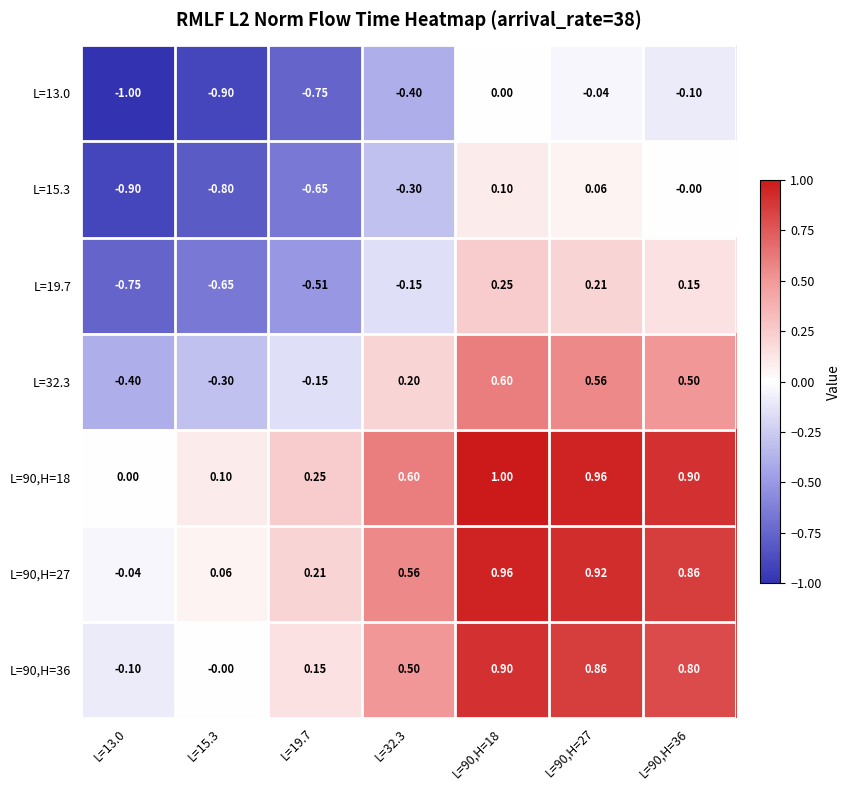

What is the total value across all series at L=32.3?

1.0